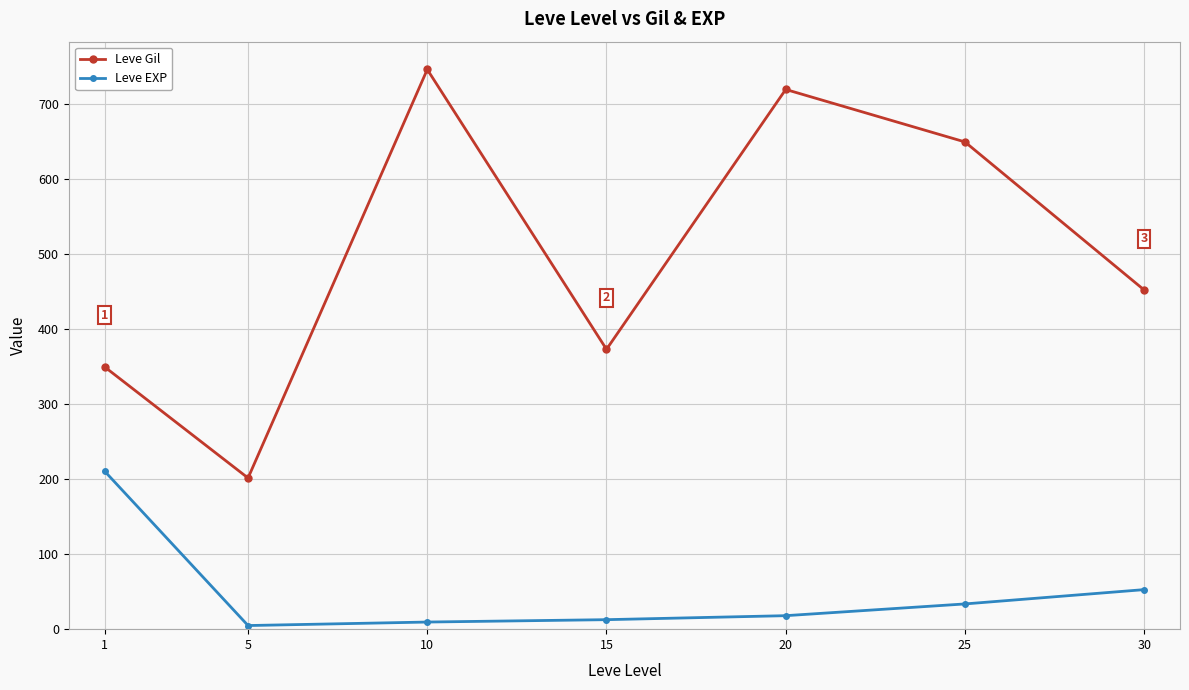

What is the greatest value displayed?

746.7